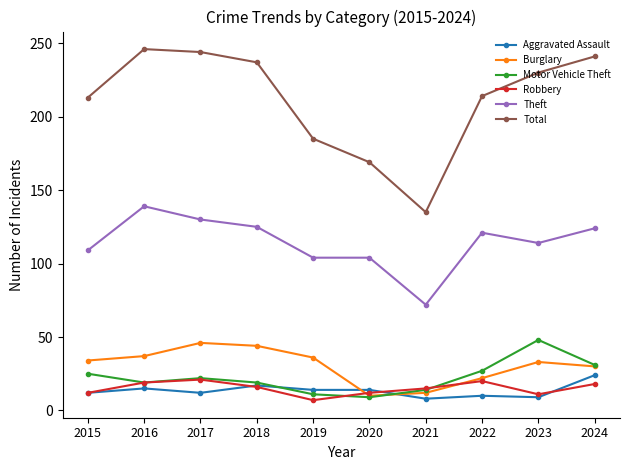

How many lines are shown in the chart?

6